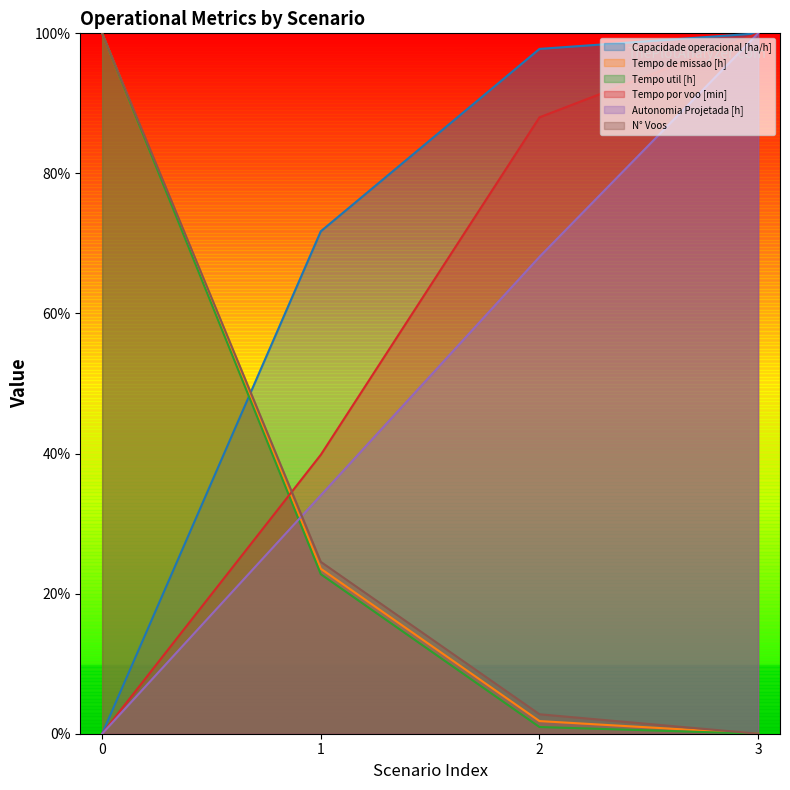

How many values in Tempo util [h] are above zero?

3